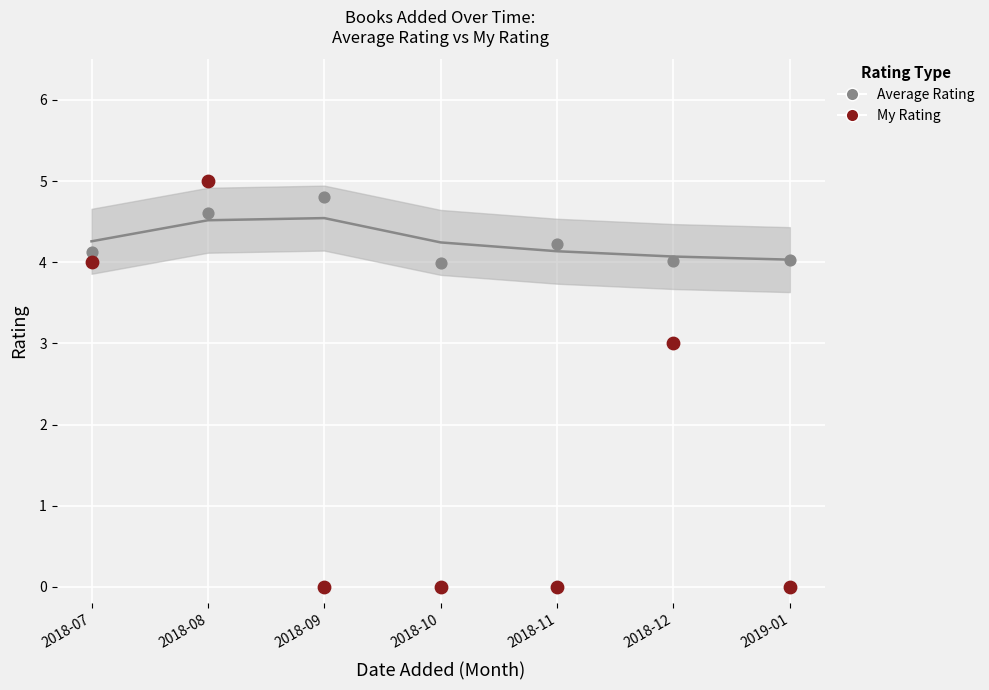

What is the total value across all series at 2018-08?

14.1